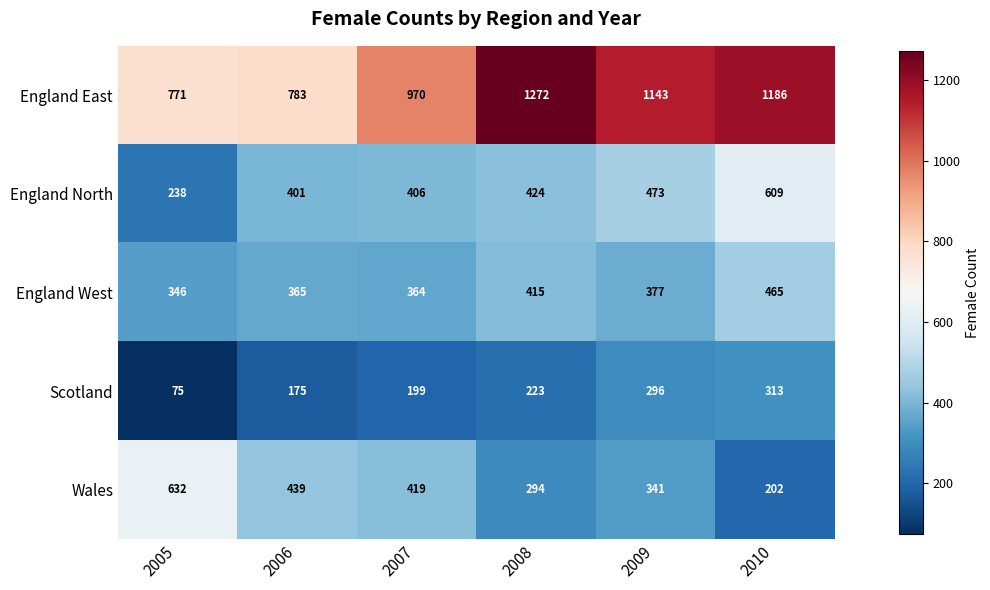

Rank the categories by England North value from highest to lowest.

2010, 2009, 2008, 2007, 2006, 2005